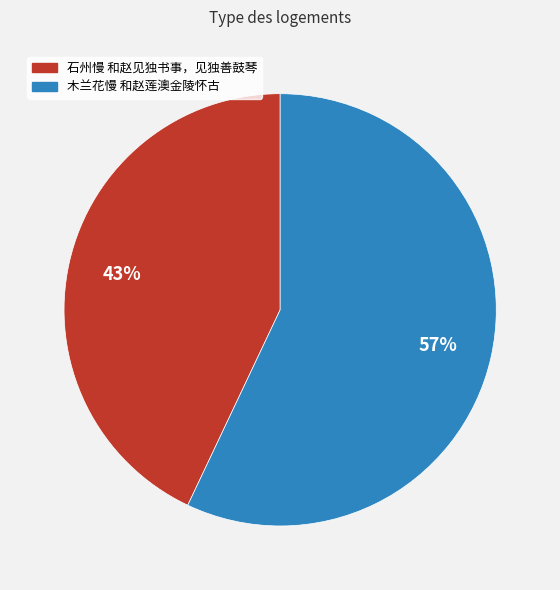

Is the sum of 石州慢 和赵见独书事，见独善鼓琴 and 木兰花慢 和赵莲澳金陵怀古 greater than half?

Yes